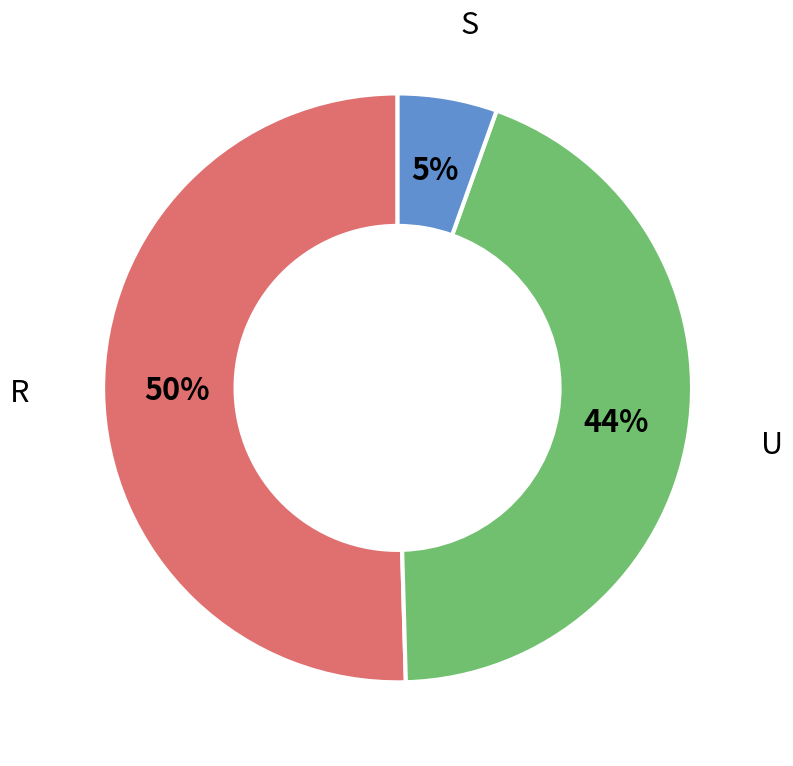

To the nearest percent, what is the average slice percentage?

33%